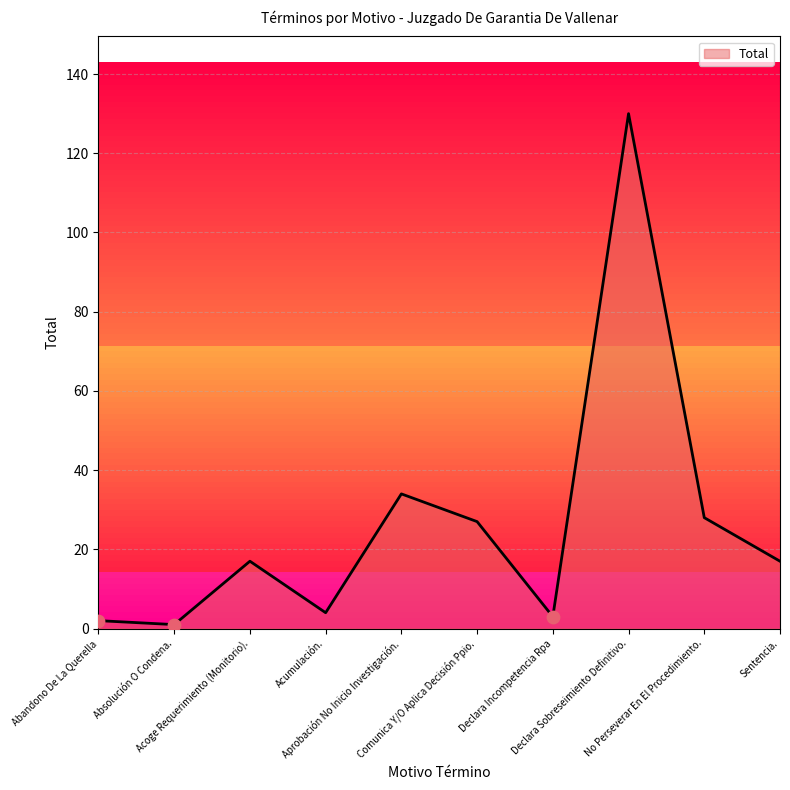

What is the change in value from Absolución O Condena. to Declara Incompetencia Rpa?

+2